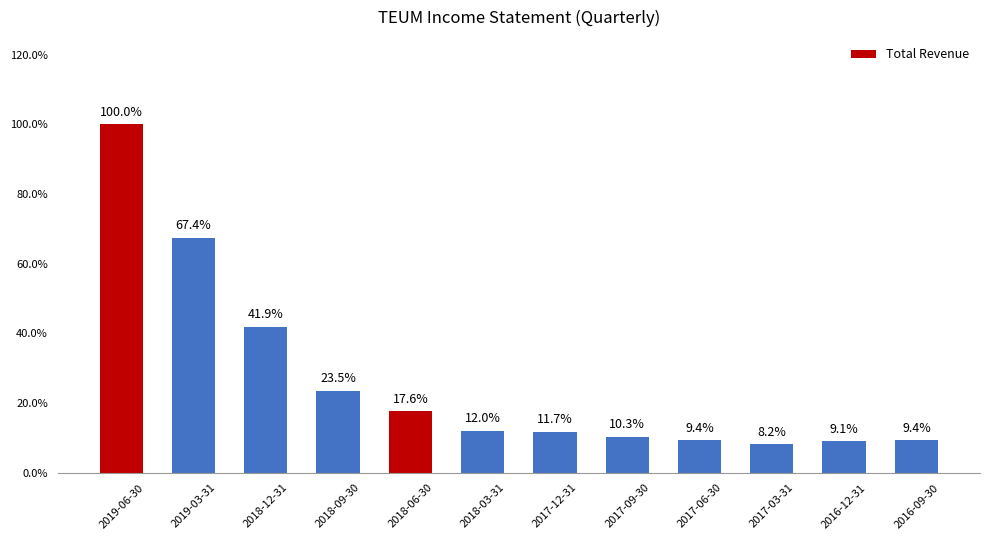

How many distinct data groups are displayed?

1